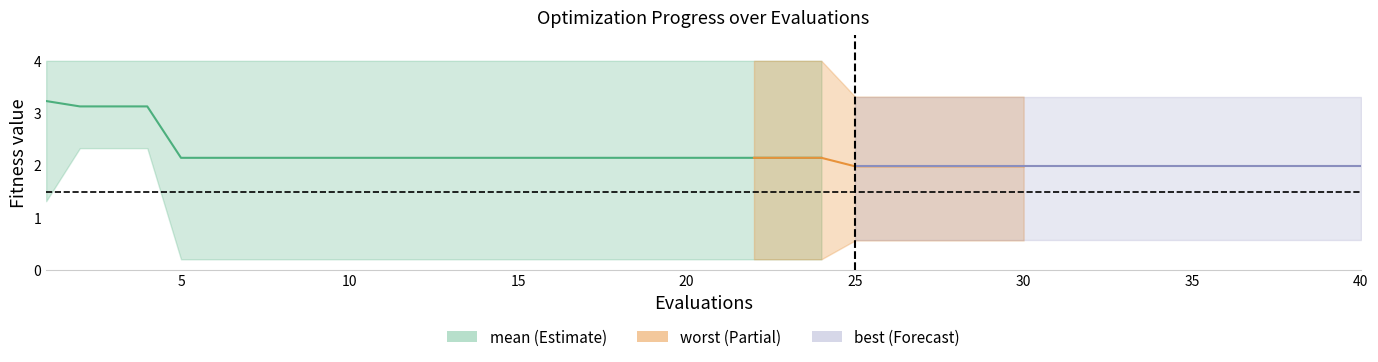

Where is the data nearest to the value 2?

5